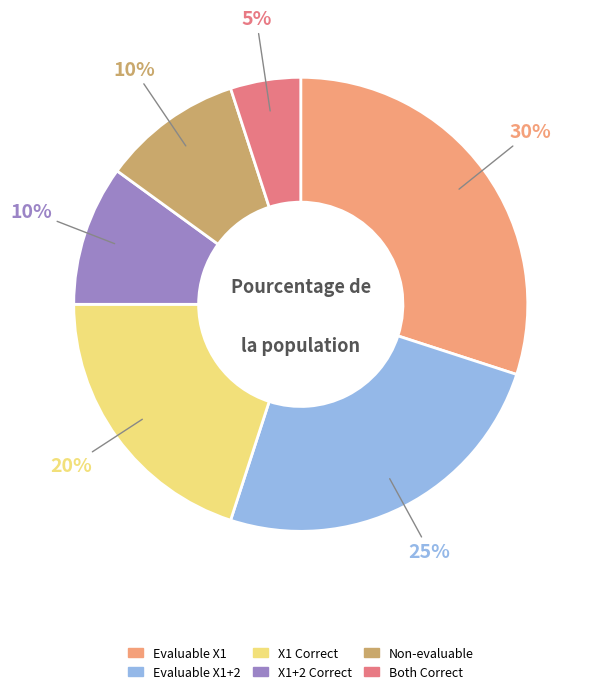

To the nearest percent, what is the difference between the largest and smallest slice percentages?

25%